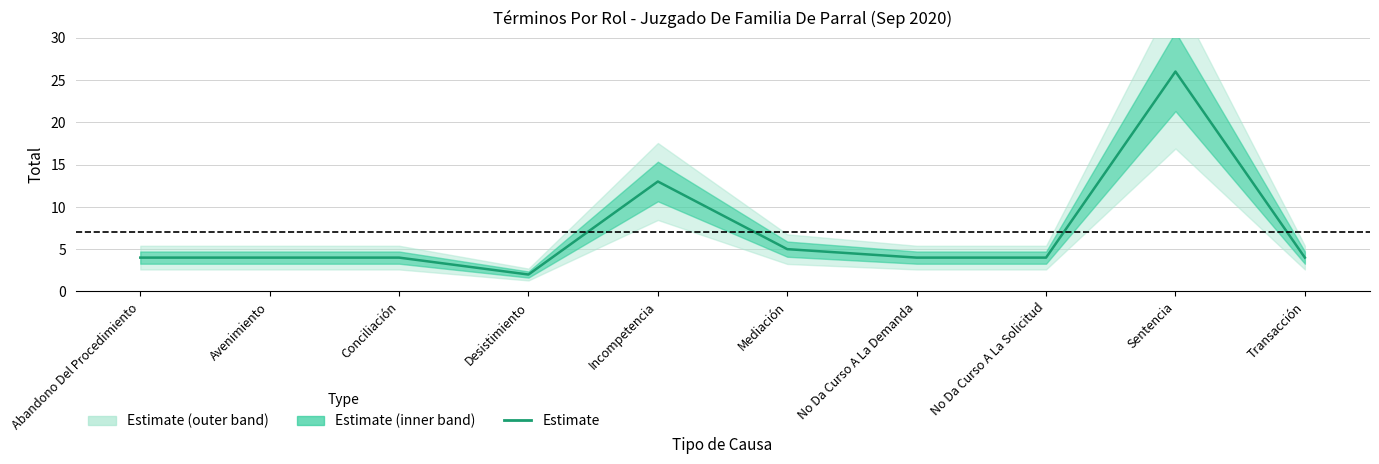

Is it true that the value at No Da Curso A La Solicitud is 6?

False